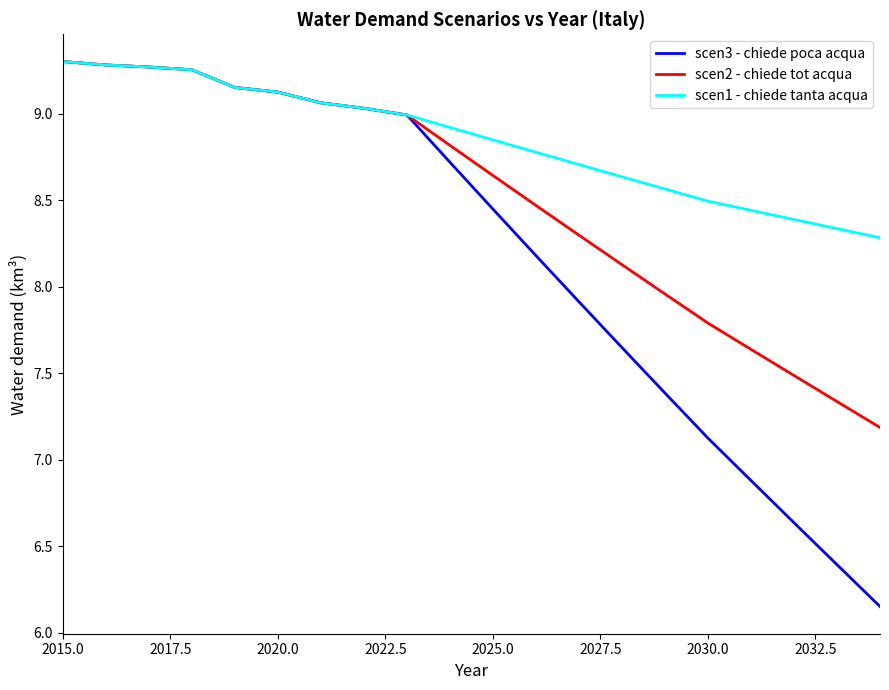

Does the chart have visible grid lines?

No